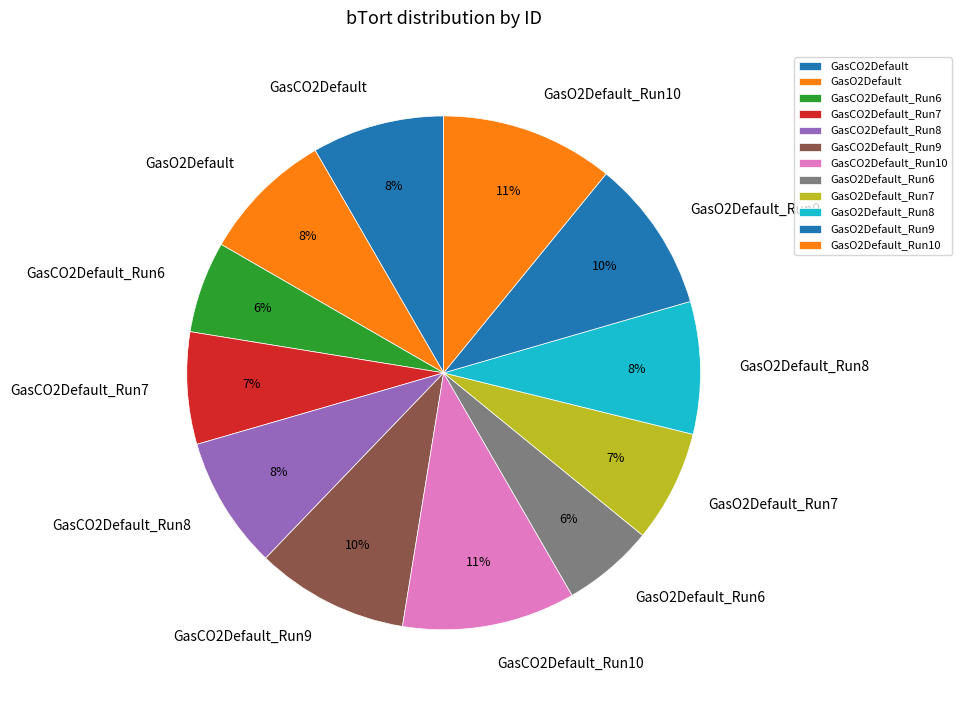

How many segments does this pie chart have?

12